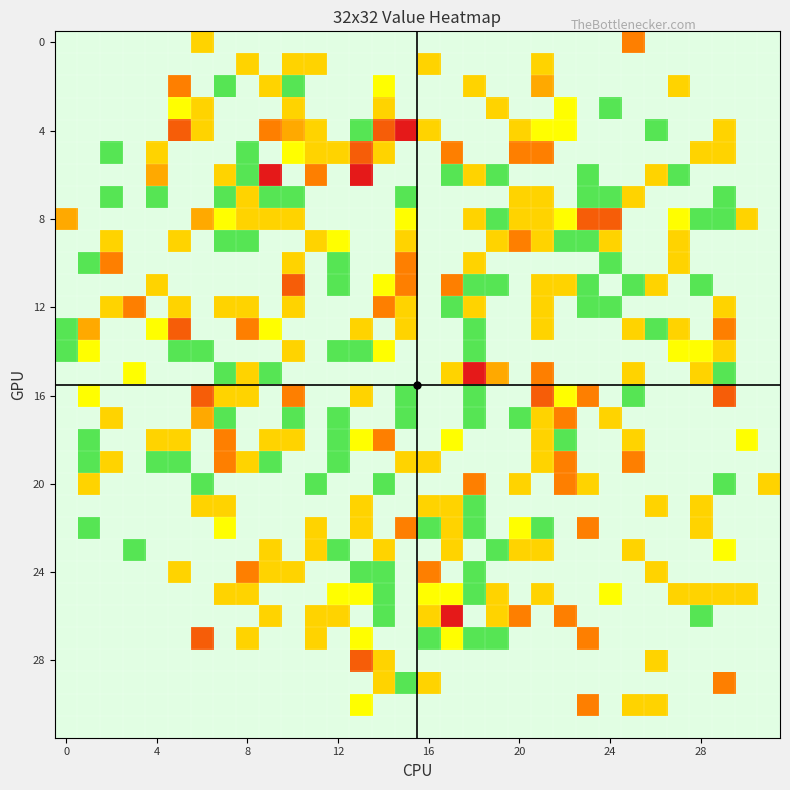

Count the number of categories in the chart.

32